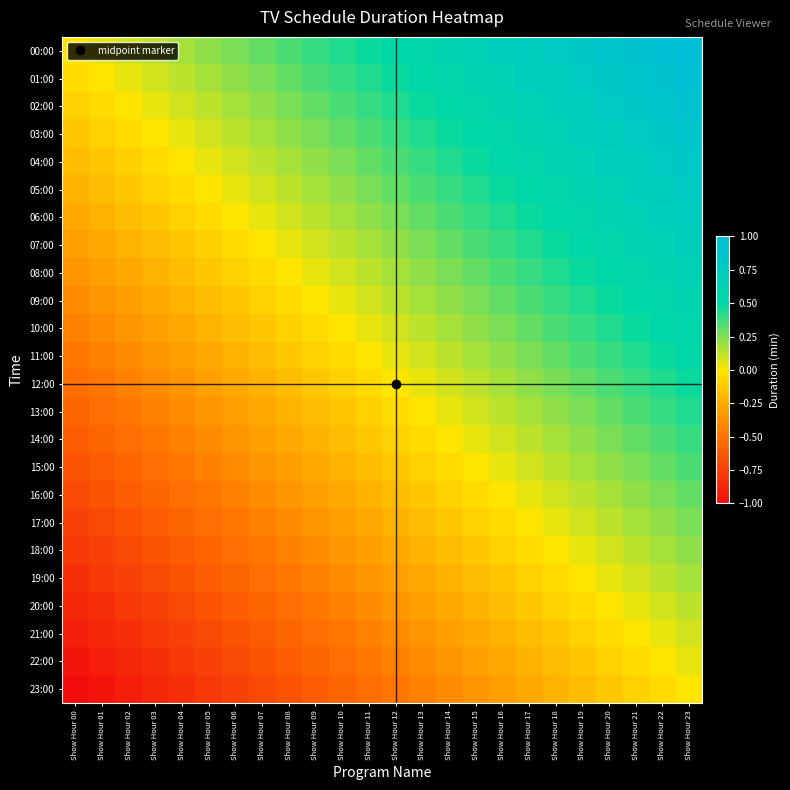

Rank the series by their maximum value, from lowest to highest.

23:00, 22:00, 21:00, 20:00, 19:00, 18:00, 17:00, 16:00, 15:00, 14:00, 13:00, 12:00, 11:00, 10:00, 09:00, 08:00, 07:00, 06:00, 05:00, 04:00, 03:00, 02:00, 01:00, 00:00